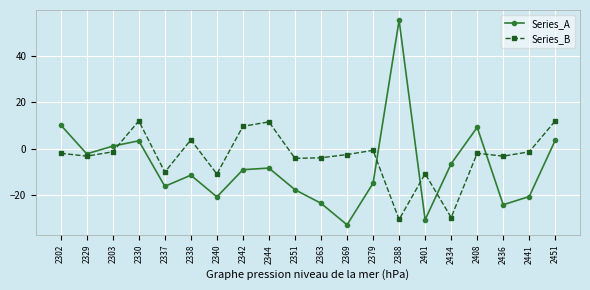

Between 2337 and 2369, which series saw the biggest shift?

Series_A